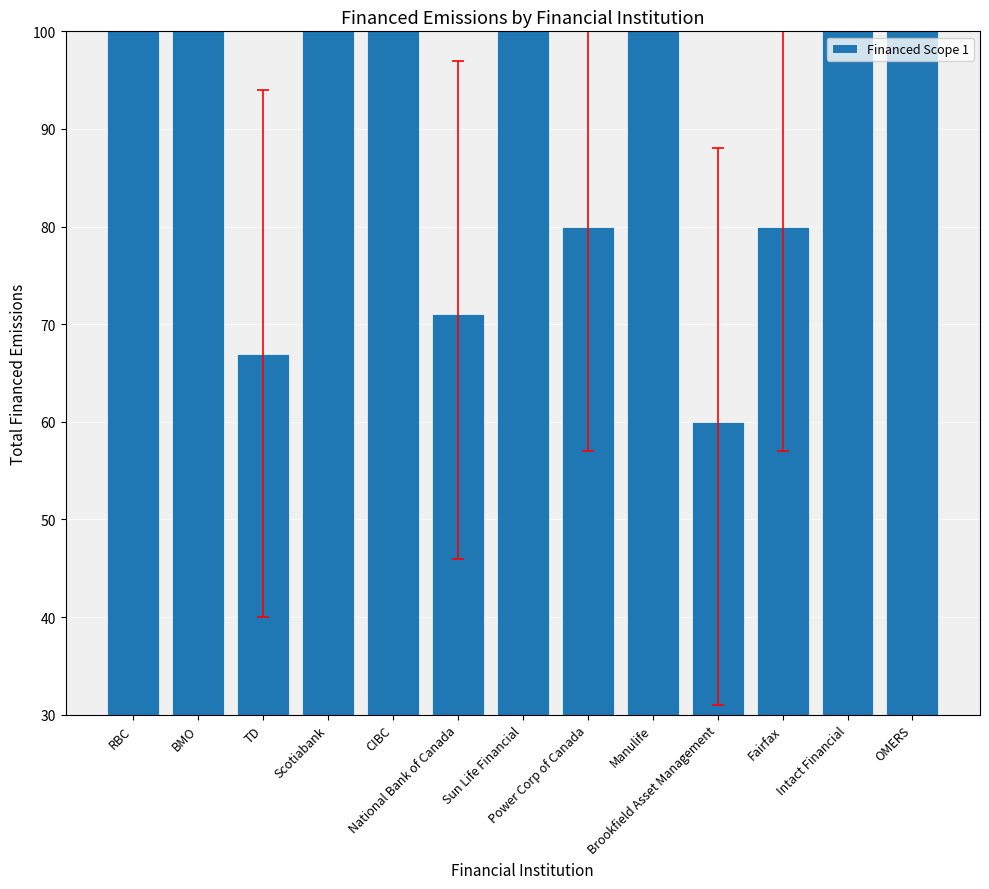

Approximately how many times larger is the value at Manulife compared to BMO?

1.0